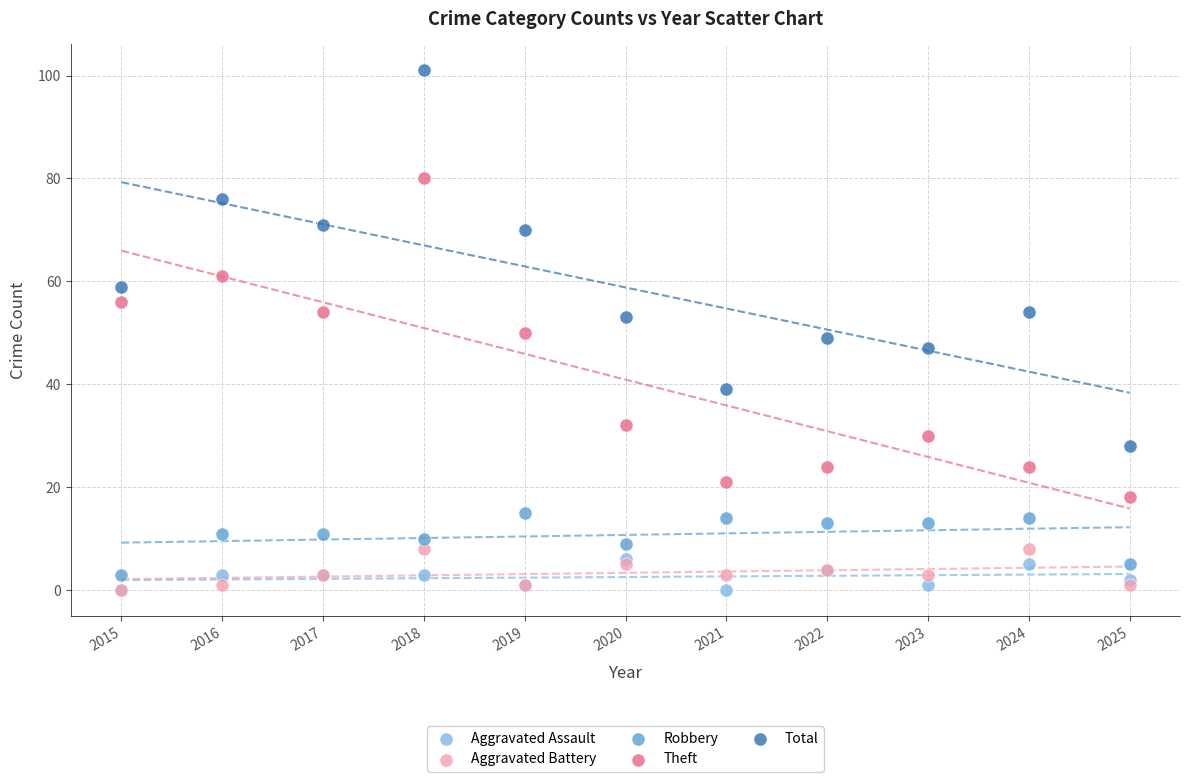

In the Total series, what Y value is closest to 64?

59